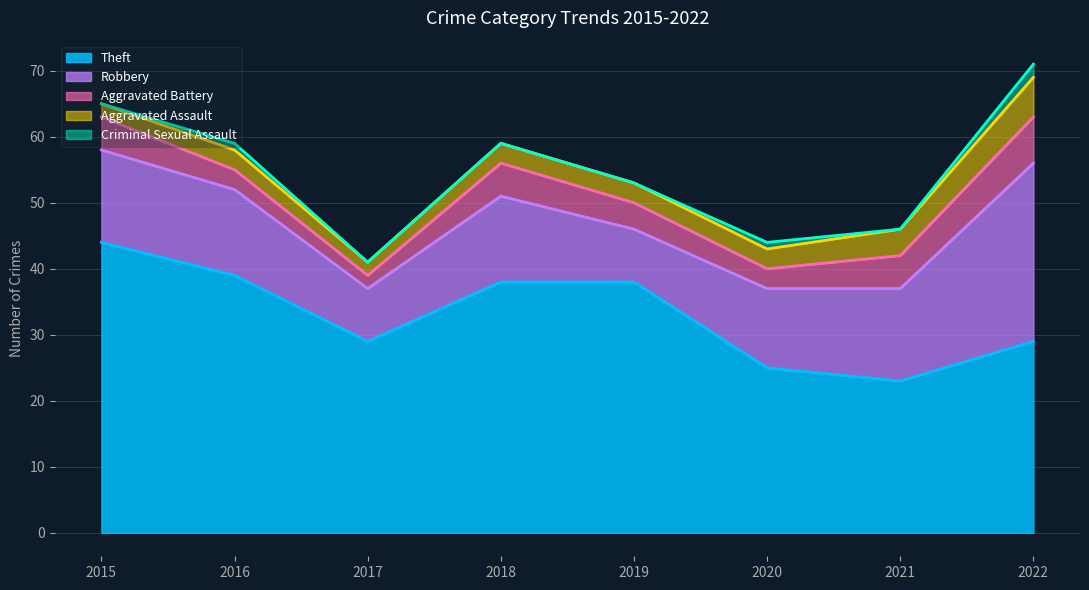

How many lines are shown in the chart?

5